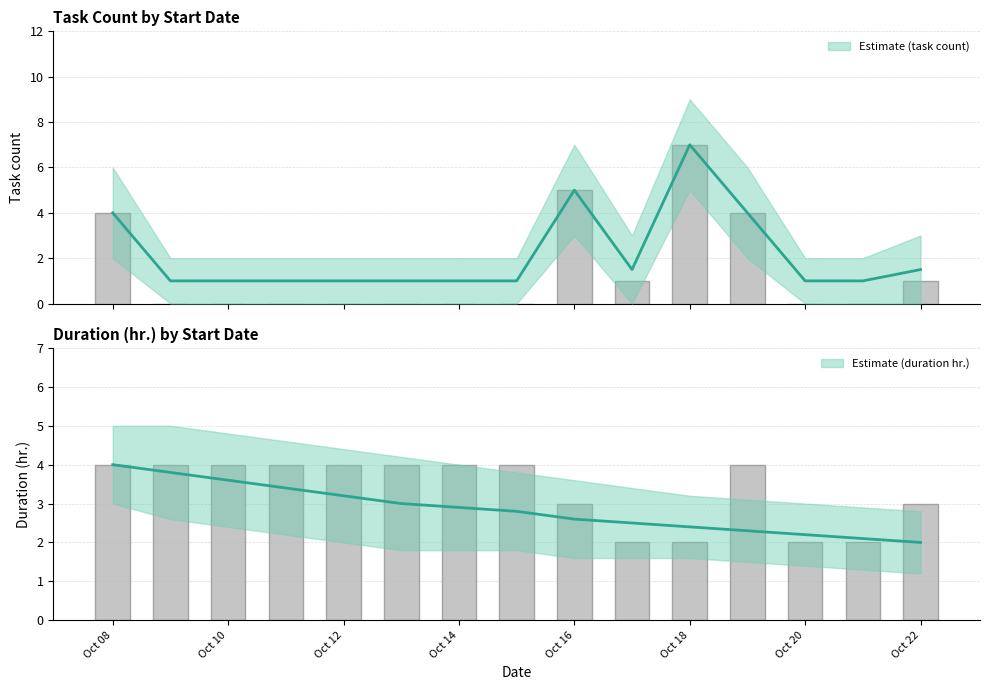

Rank the categories by value from highest to lowest.

2024-10-08, 2024-10-09, 2024-10-10, 2024-10-11, 2024-10-12, 2024-10-13, 2024-10-14, 2024-10-15, 2024-10-19, 2024-10-16, 2024-10-22, 2024-10-17, 2024-10-18, 2024-10-20, 2024-10-21